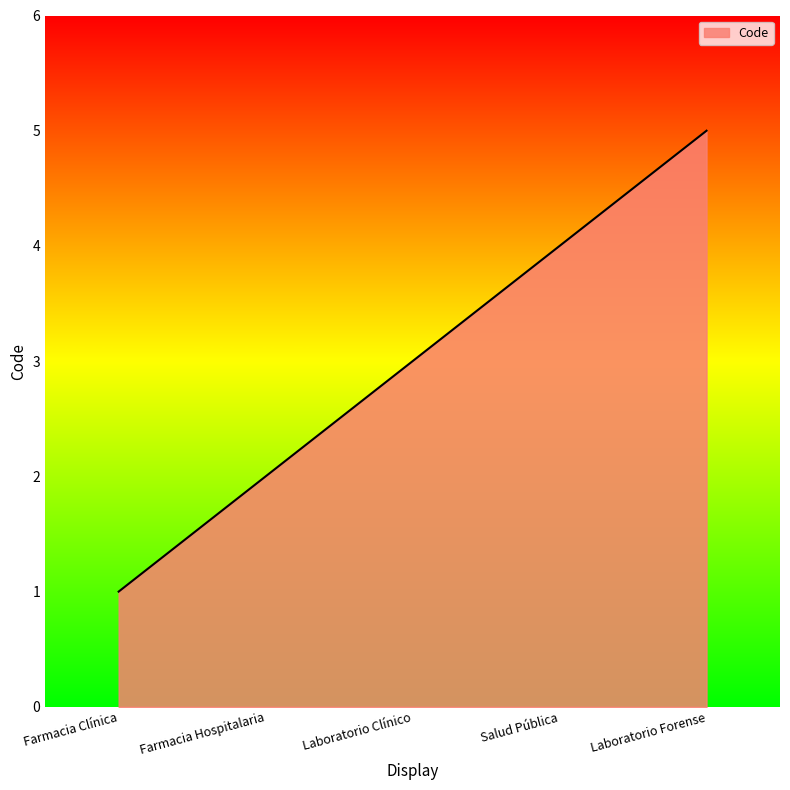

True or false: the data shows 1 at Salud Pública.

False